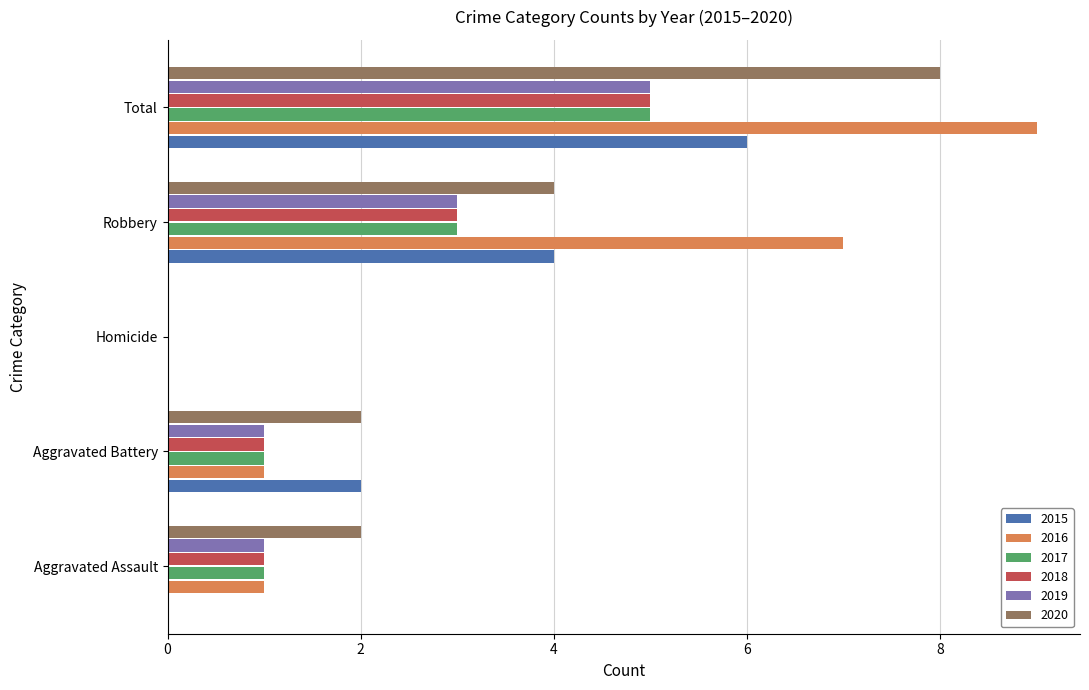

At which category is the sum across all series the highest?

Total